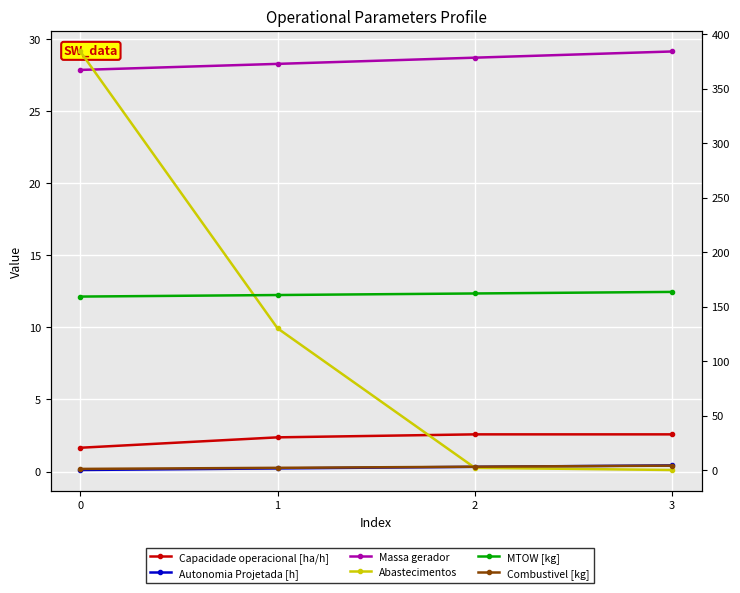

What is the approximate value of Autonomia Projetada [h] at 2?

0.3